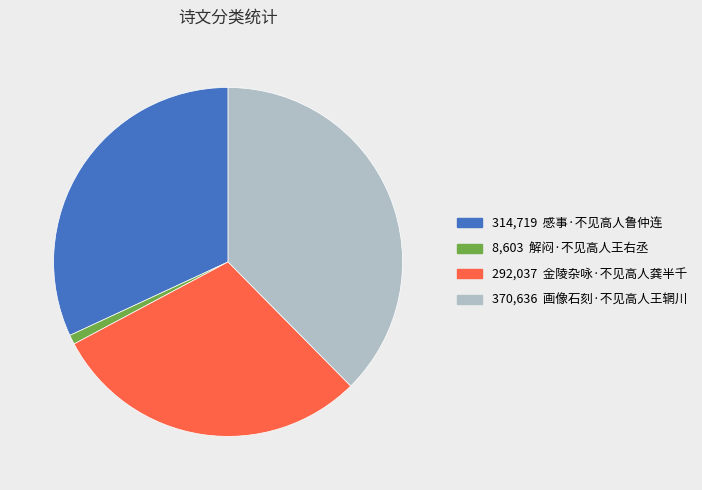

Is there a majority slice in this chart?

No